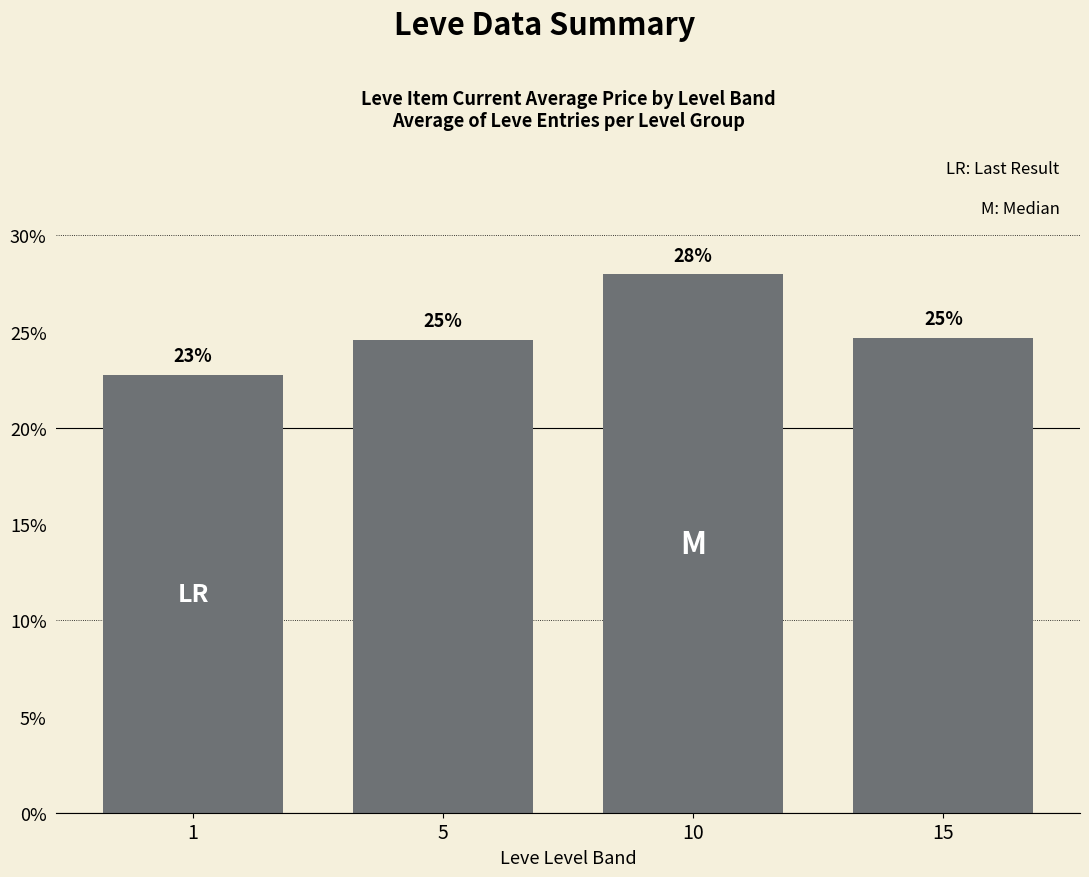

What is the sum of all values?

100.0